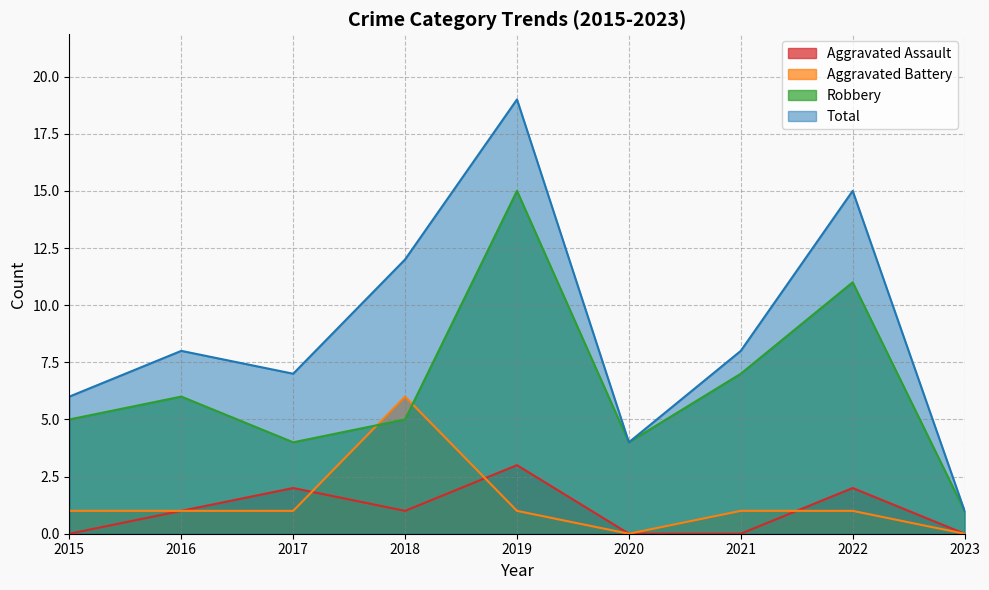

True or false: Aggravated Battery has more than 0 points higher than both neighbors.

True